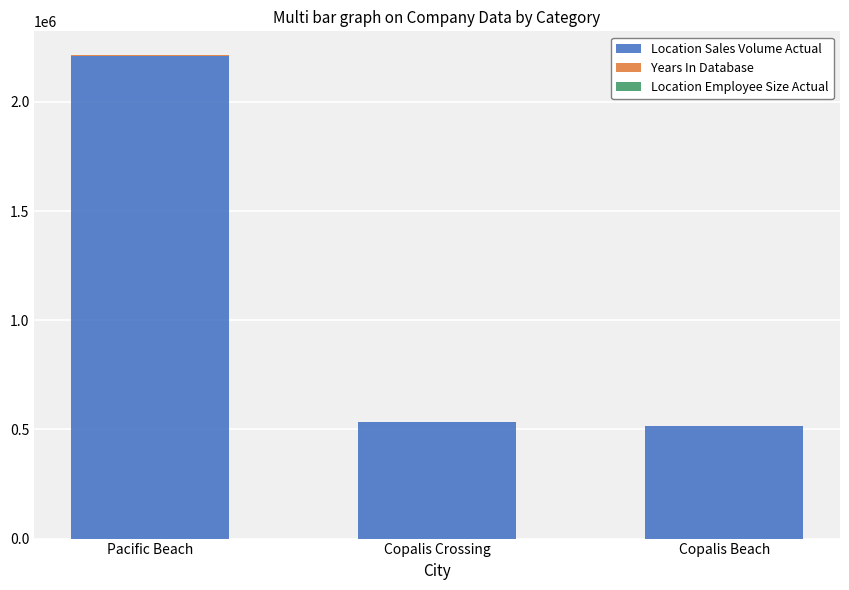

At which category is the sum across all series the highest?

Pacific Beach